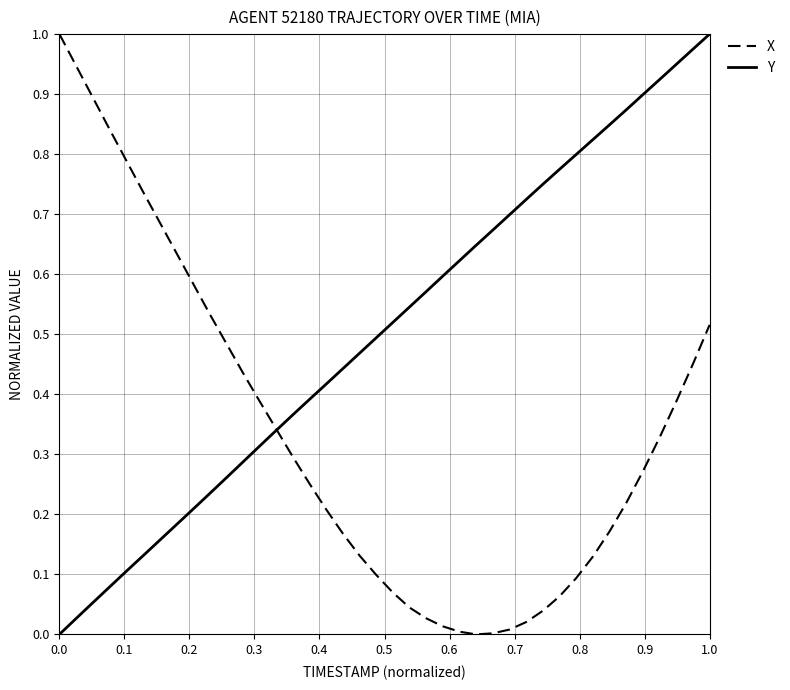

Which series has the largest total across all categories?

Y